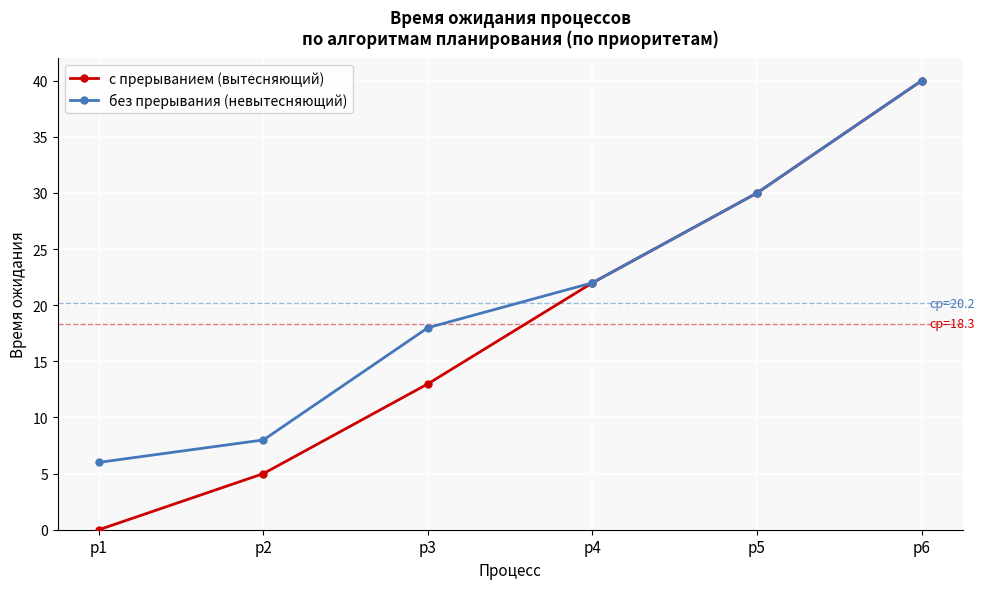

What is the difference between the без прерывания (невытесняющий) values at p6 and p4?

18